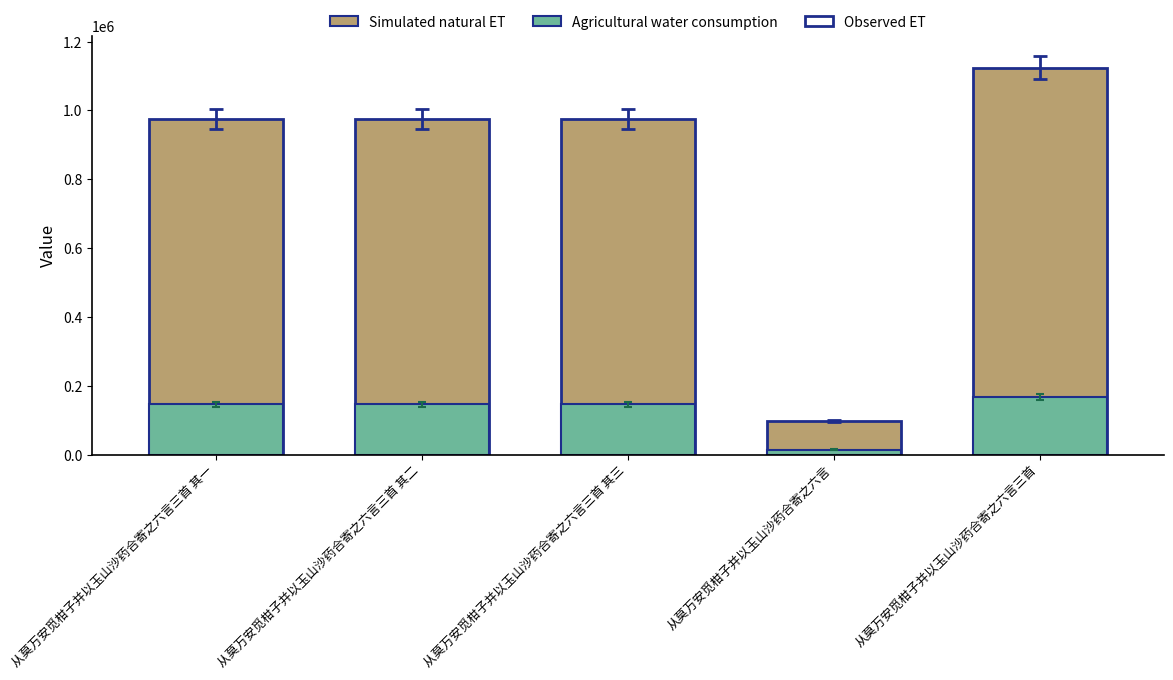

What is the total value across all series at 从莫万安觅柑子并以玉山沙药合寄之六言?

111440.8